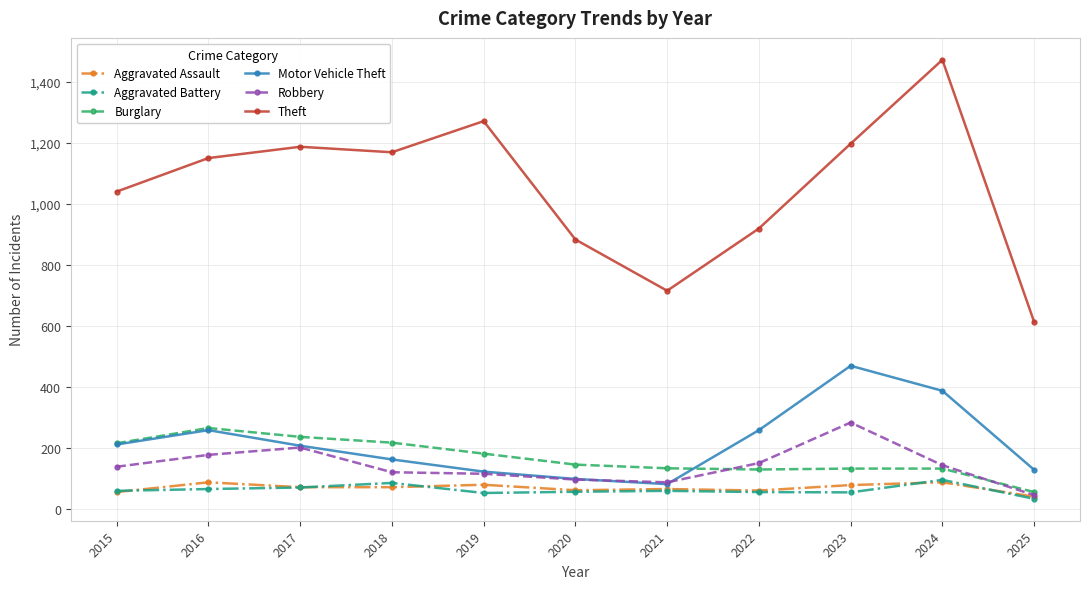

What is the value of the Aggravated Assault point at the 3rd from the left?

72